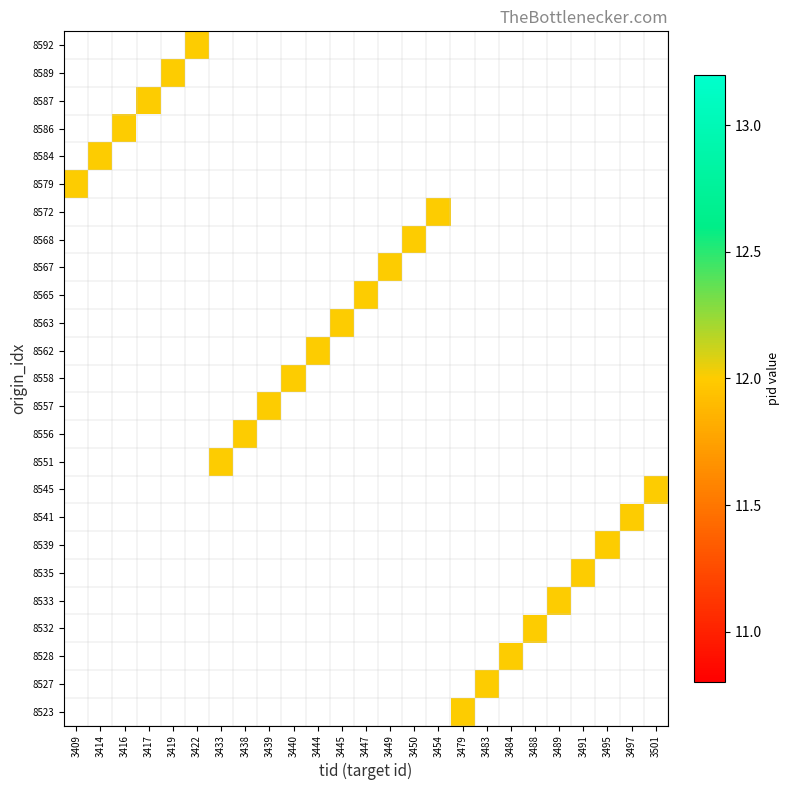

Which label corresponds to the largest value in the chart?

3479